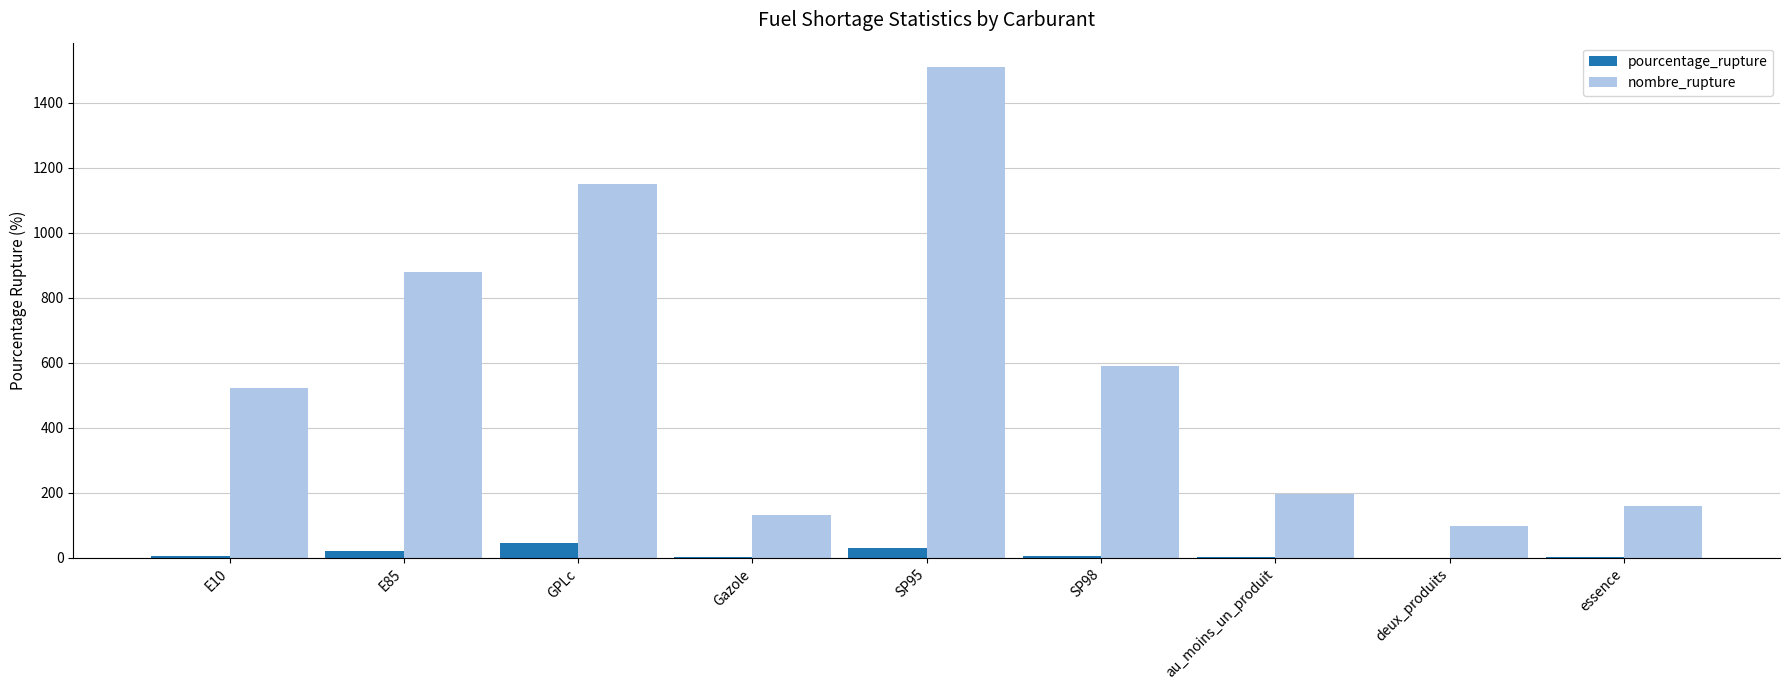

Which series has the largest total across all categories?

nombre_rupture